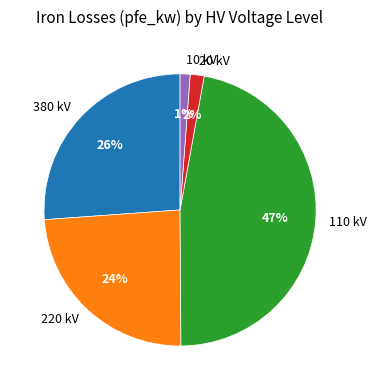

True or false: 10 kV accounts for 1% of the total.

True